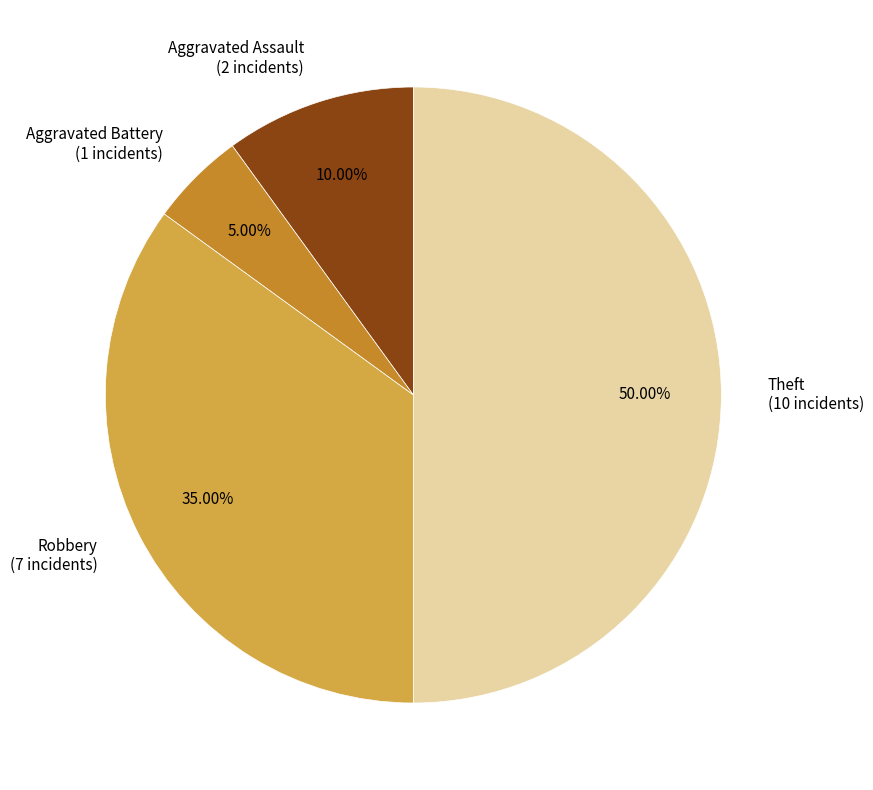

To the nearest percent, what percentage of the pie is Robbery?

35%